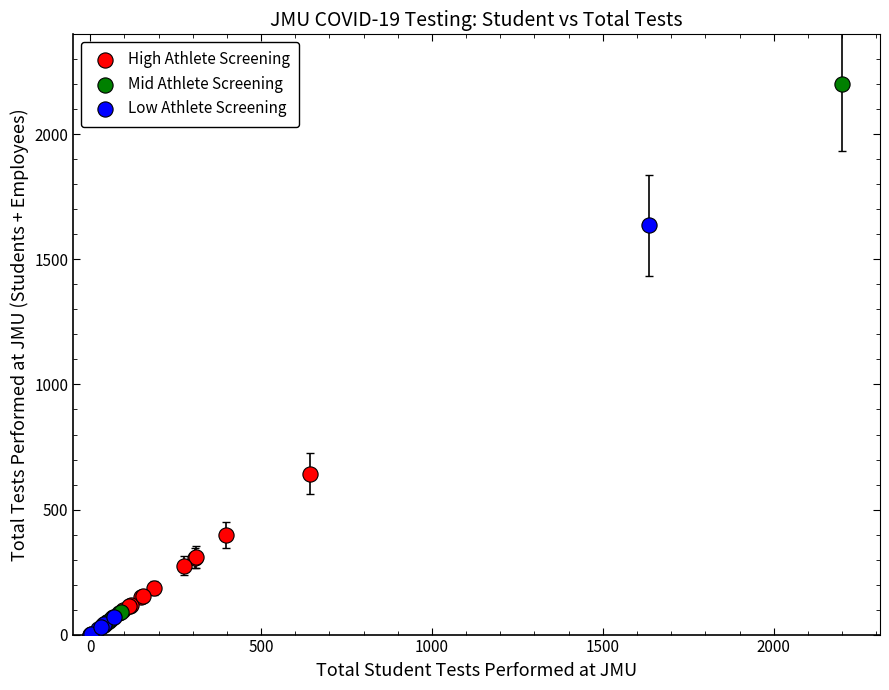

Which series has the largest Y range (max minus min)?

Mid Athlete Screening